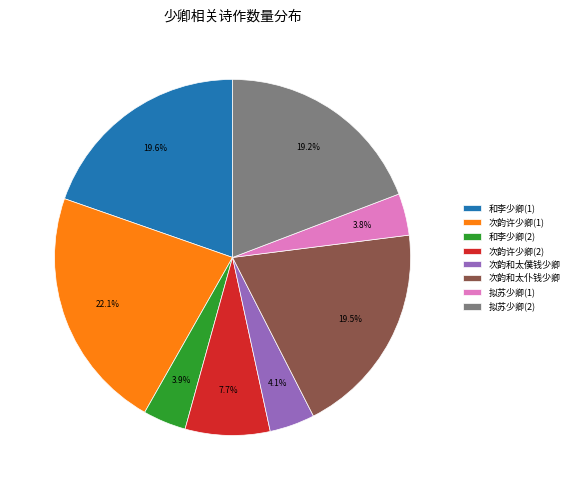

Between 次韵和太仆钱少卿 and 次韵和太僕钱少卿, which is larger?

次韵和太仆钱少卿